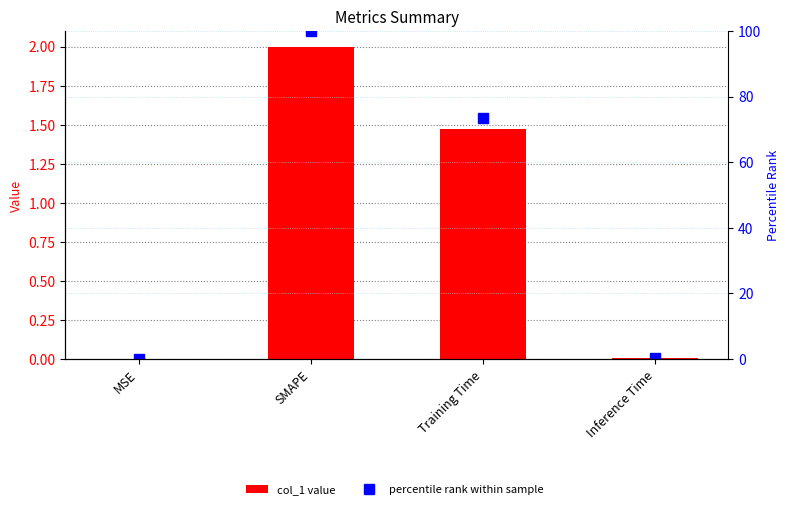

What is the difference between the percentile rank values at MSE and SMAPE?

100.0